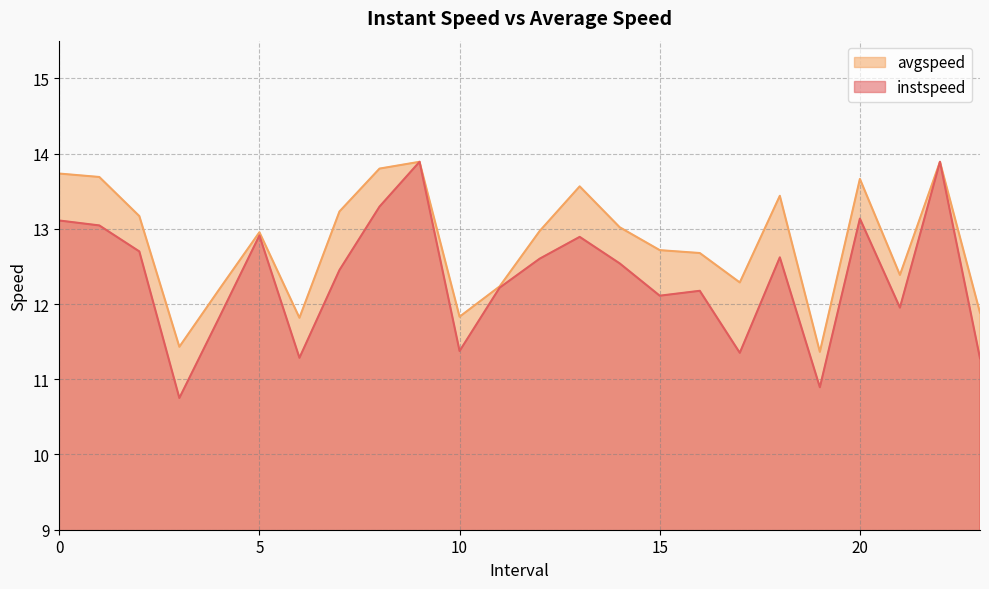

At which category is the sum across all series the highest?

9.0